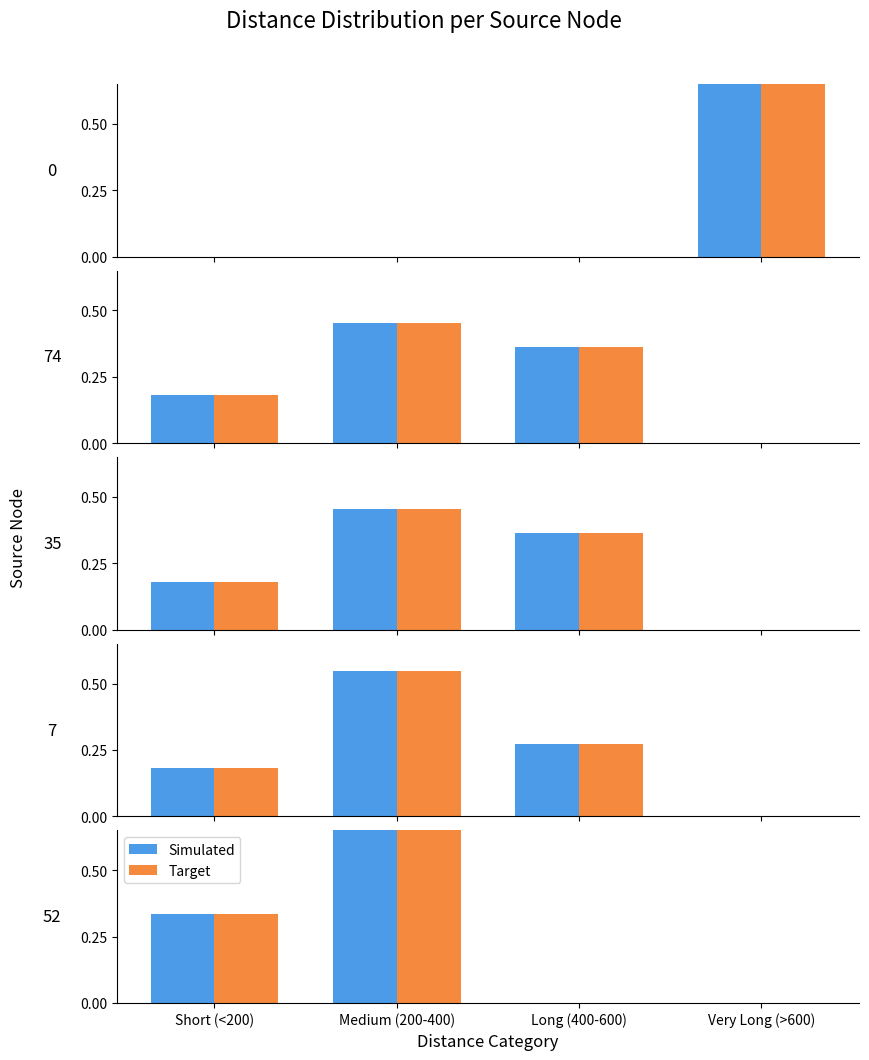

Is the value of Target at Medium (200-400) greater than the value of Simulated at Very Long (>600)?

Yes